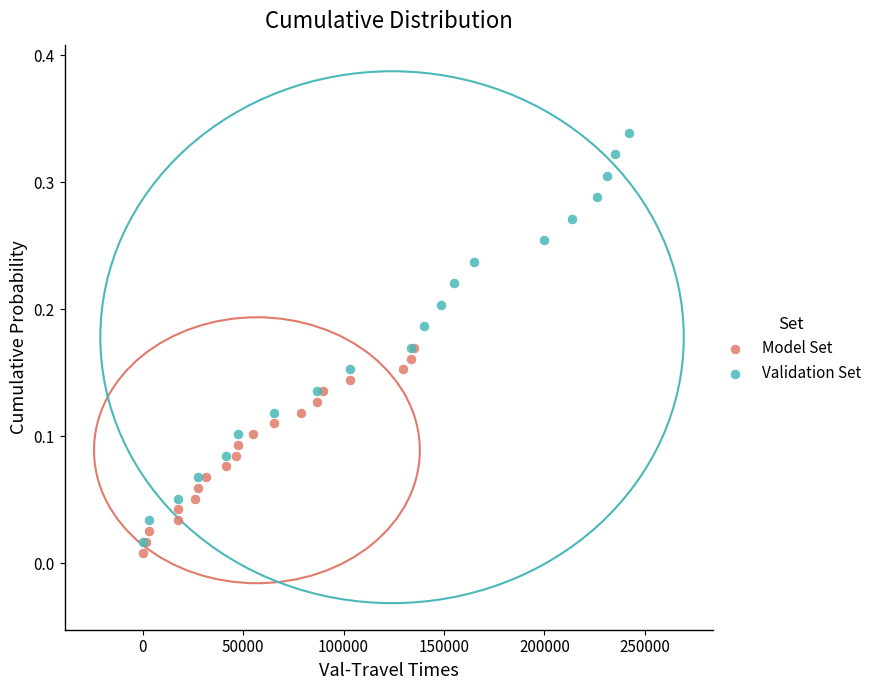

Which series reaches the maximum Y coordinate?

Validation Set